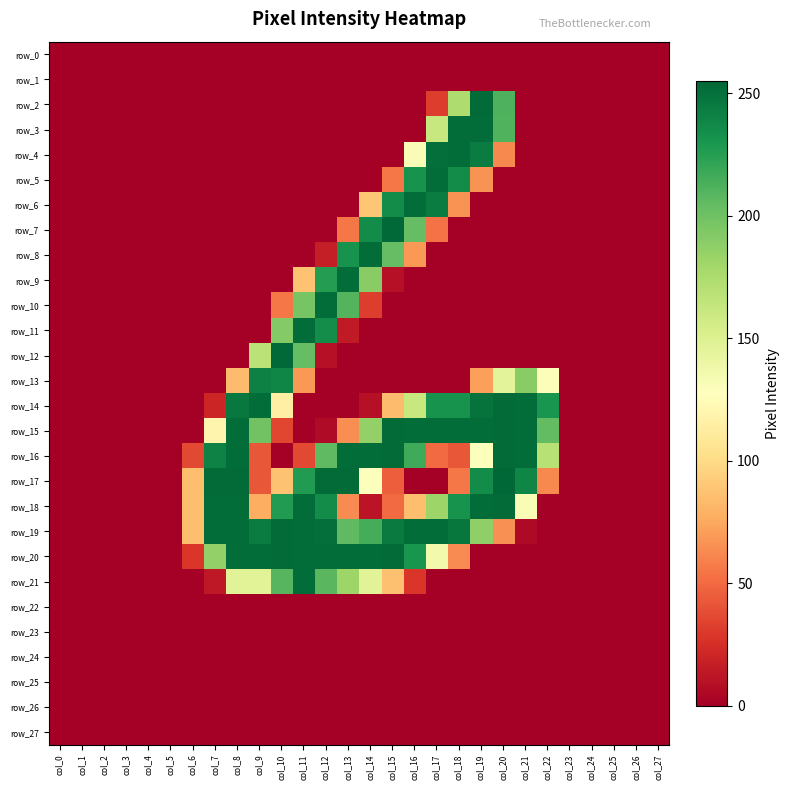

Reading left to right, extract all data points from this chart.

row_0: 0	0	0	0	0	0	0	0	0	0	0	0	0	0	0	0	0	0	0	0	0	0	0	0	0	0	0	0
row_1: 0	0	0	0	0	0	0	0	0	0	0	0	0	0	0	0	0	0	0	0	0	0	0	0	0	0	0	0
row_2: 0	0	0	0	0	0	0	0	0	0	0	0	0	0	0	0	0	31	174	253	212	0	0	0	0	0	0	0
row_3: 0	0	0	0	0	0	0	0	0	0	0	0	0	0	0	0	0	162	252	252	211	0	0	0	0	0	0	0
row_4: 0	0	0	0	0	0	0	0	0	0	0	0	0	0	0	0	131	251	252	244	62	0	0	0	0	0	0	0
row_5: 0	0	0	0	0	0	0	0	0	0	0	0	0	0	0	55	232	252	236	66	0	0	0	0	0	0	0	0
row_6: 0	0	0	0	0	0	0	0	0	0	0	0	0	0	89	236	252	244	66	0	0	0	0	0	0	0	0	0
row_7: 0	0	0	0	0	0	0	0	0	0	0	0	0	55	236	254	204	53	0	0	0	0	0	0	0	0	0	0
row_8: 0	0	0	0	0	0	0	0	0	0	0	0	16	232	252	204	68	0	0	0	0	0	0	0	0	0	0	0
row_9: 0	0	0	0	0	0	0	0	0	0	0	87	226	252	190	9	0	0	0	0	0	0	0	0	0	0	0	0
row_10: 0	0	0	0	0	0	0	0	0	0	55	197	252	210	31	0	0	0	0	0	0	0	0	0	0	0	0	0
row_11: 0	0	0	0	0	0	0	0	0	0	192	252	235	14	0	0	0	0	0	0	0	0	0	0	0	0	0	0
row_12: 0	0	0	0	0	0	0	0	0	168	254	204	9	0	0	0	0	0	0	0	0	0	0	0	0	0	0	0
row_13: 0	0	0	0	0	0	0	0	84	242	239	68	0	0	0	0	0	0	0	71	146	190	130	0	0	0	0	0
row_14: 0	0	0	0	0	0	0	20	246	252	115	0	0	0	9	84	162	232	232	249	253	252	231	0	0	0	0	0
row_15: 0	0	0	0	0	0	0	119	252	199	35	0	6	64	186	253	252	252	252	252	253	252	205	0	0	0	0	0
row_16: 0	0	0	0	0	0	36	241	252	42	0	36	206	252	252	253	217	50	42	129	253	252	170	0	0	0	0	0
row_17: 0	0	0	0	0	0	85	253	253	42	87	227	253	253	129	45	0	0	55	236	255	239	62	0	0	0	0	0
row_18: 0	0	0	0	0	0	85	252	252	77	227	252	236	63	11	50	85	182	232	252	253	132	0	0	0	0	0	0
row_19: 0	0	0	0	0	0	85	252	252	244	253	252	251	206	215	245	252	252	247	187	65	5	0	0	0	0	0	0
row_20: 0	0	0	0	0	0	28	186	252	252	253	252	252	252	252	253	231	136	63	0	0	0	0	0	0	0	0	0
row_21: 0	0	0	0	0	0	0	13	147	147	209	252	208	182	147	86	28	0	0	0	0	0	0	0	0	0	0	0
row_22: 0	0	0	0	0	0	0	0	0	0	0	0	0	0	0	0	0	0	0	0	0	0	0	0	0	0	0	0
row_23: 0	0	0	0	0	0	0	0	0	0	0	0	0	0	0	0	0	0	0	0	0	0	0	0	0	0	0	0
row_24: 0	0	0	0	0	0	0	0	0	0	0	0	0	0	0	0	0	0	0	0	0	0	0	0	0	0	0	0
row_25: 0	0	0	0	0	0	0	0	0	0	0	0	0	0	0	0	0	0	0	0	0	0	0	0	0	0	0	0
row_26: 0	0	0	0	0	0	0	0	0	0	0	0	0	0	0	0	0	0	0	0	0	0	0	0	0	0	0	0
row_27: 0	0	0	0	0	0	0	0	0	0	0	0	0	0	0	0	0	0	0	0	0	0	0	0	0	0	0	0